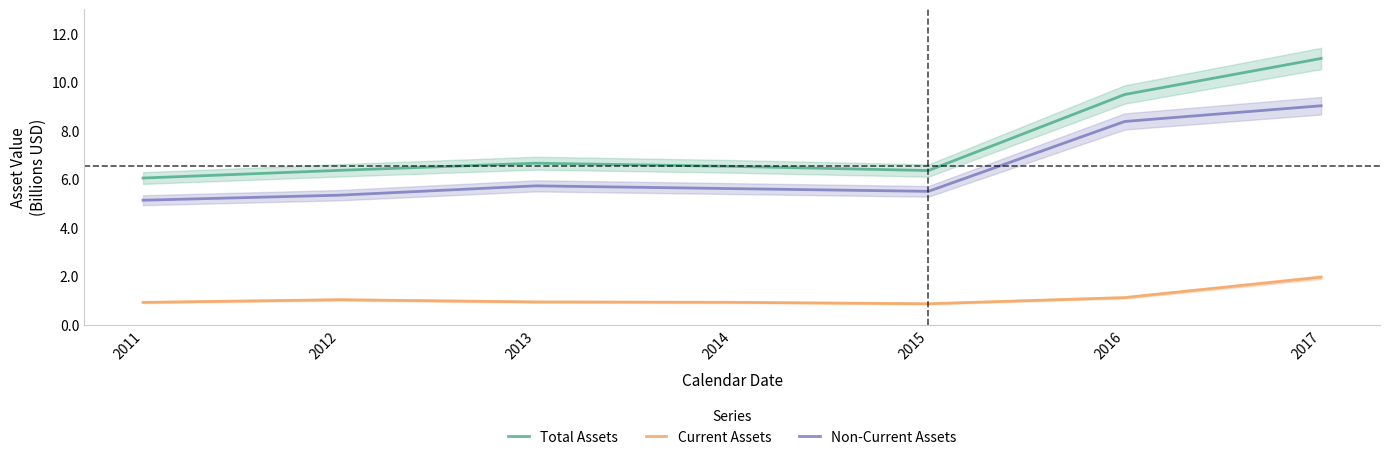

How many lines are shown in the chart?

3